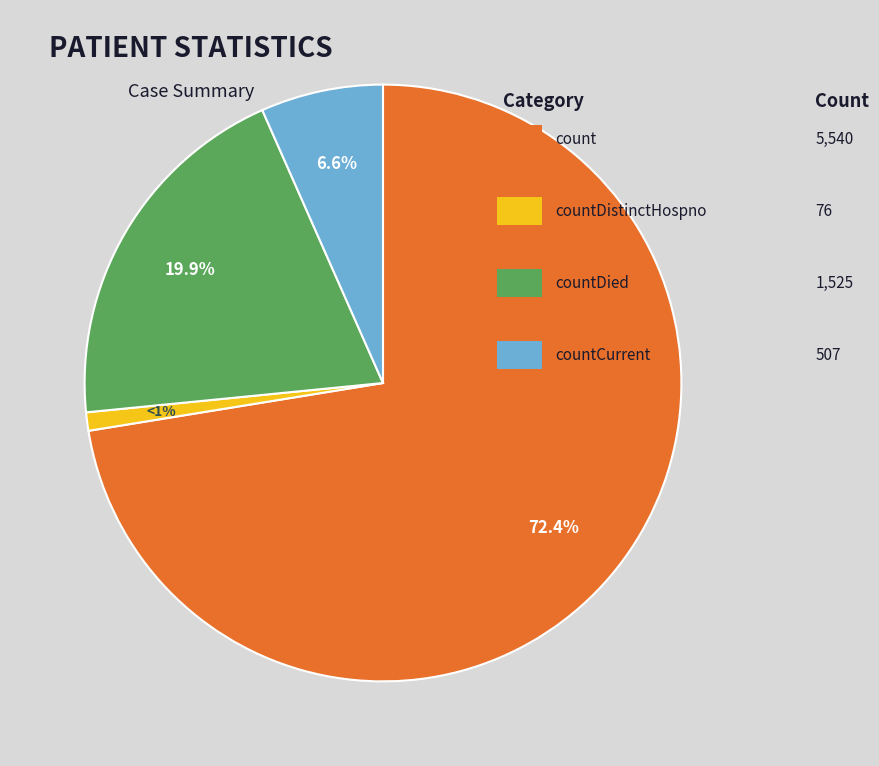

Does any single category account for the majority?

Yes